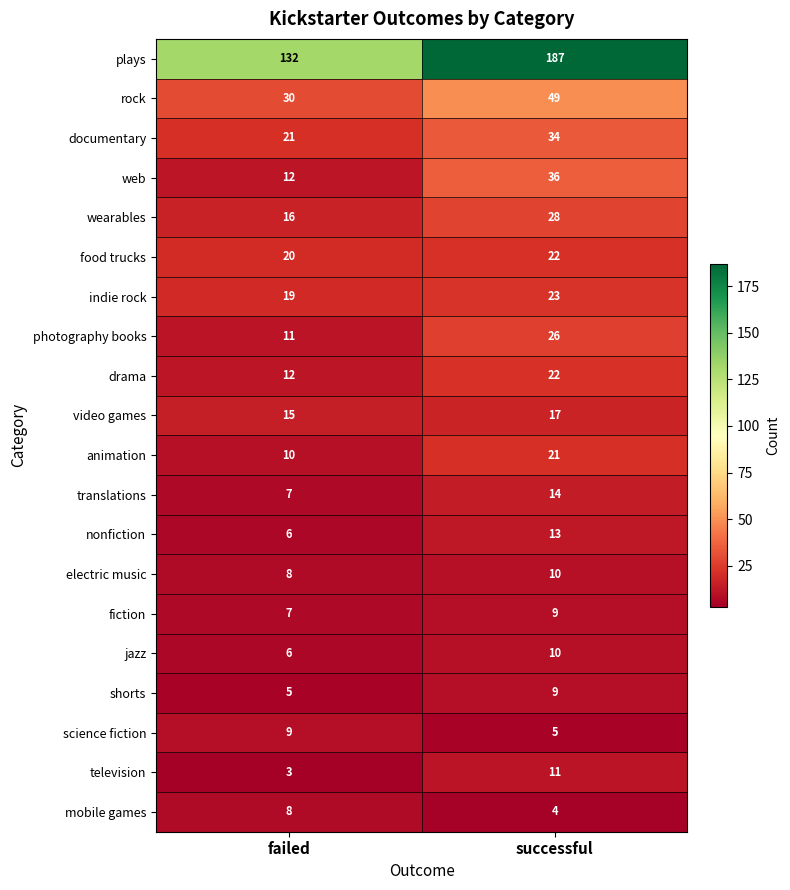

Count the number of categories in the chart.

2